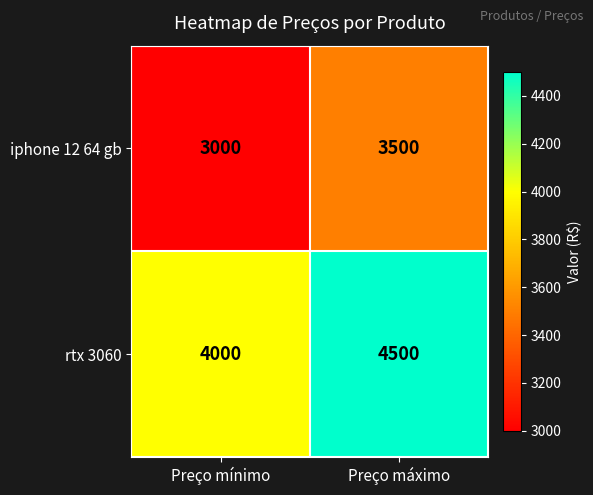

Rank the series at Preço máximo from lowest to highest value.

iphone 12 64 gb, rtx 3060